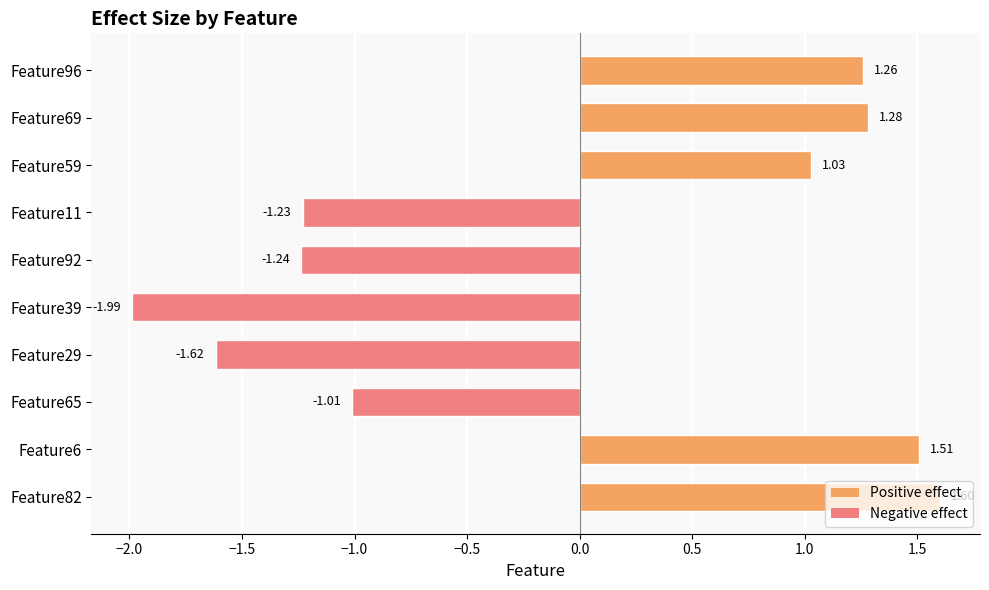

Between Feature6 and Feature92, which is larger?

Feature6